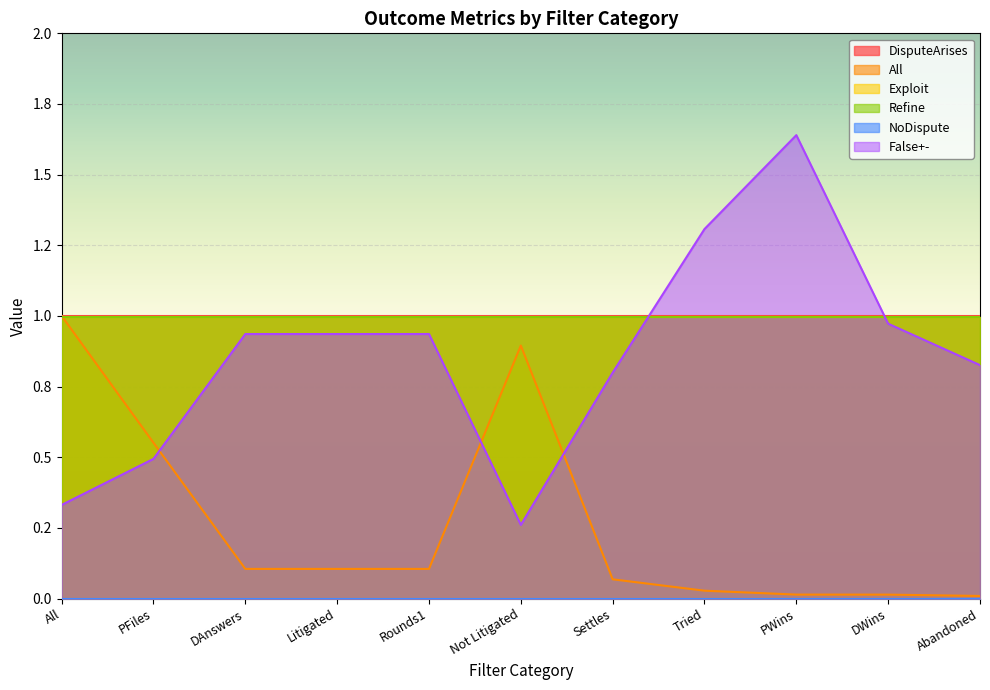

Reading left to right, transcribe all the data shown in this chart.

DisputeArises: 1.0	1.0	1.0	1.0	1.0	1.0	1.0	1.0	1.0	1.0	1.0
All: 1.0	0.6	0.1	0.1	0.1	0.9	0.1	0.0	0.0	0.0	0.0
Exploit: 1.0	1.0	1.0	1.0	1.0	1.0	1.0	1.0	1.0	1.0	1.0
Refine: 1.0	1.0	1.0	1.0	1.0	1.0	1.0	1.0	1.0	1.0	1.0
NoDispute: 0.0	0.0	0.0	0.0	0.0	0.0	0.0	0.0	0.0	0.0	0.0
False+-: 0.3	0.5	0.9	0.9	0.9	0.3	0.8	1.3	1.6	1.0	0.8